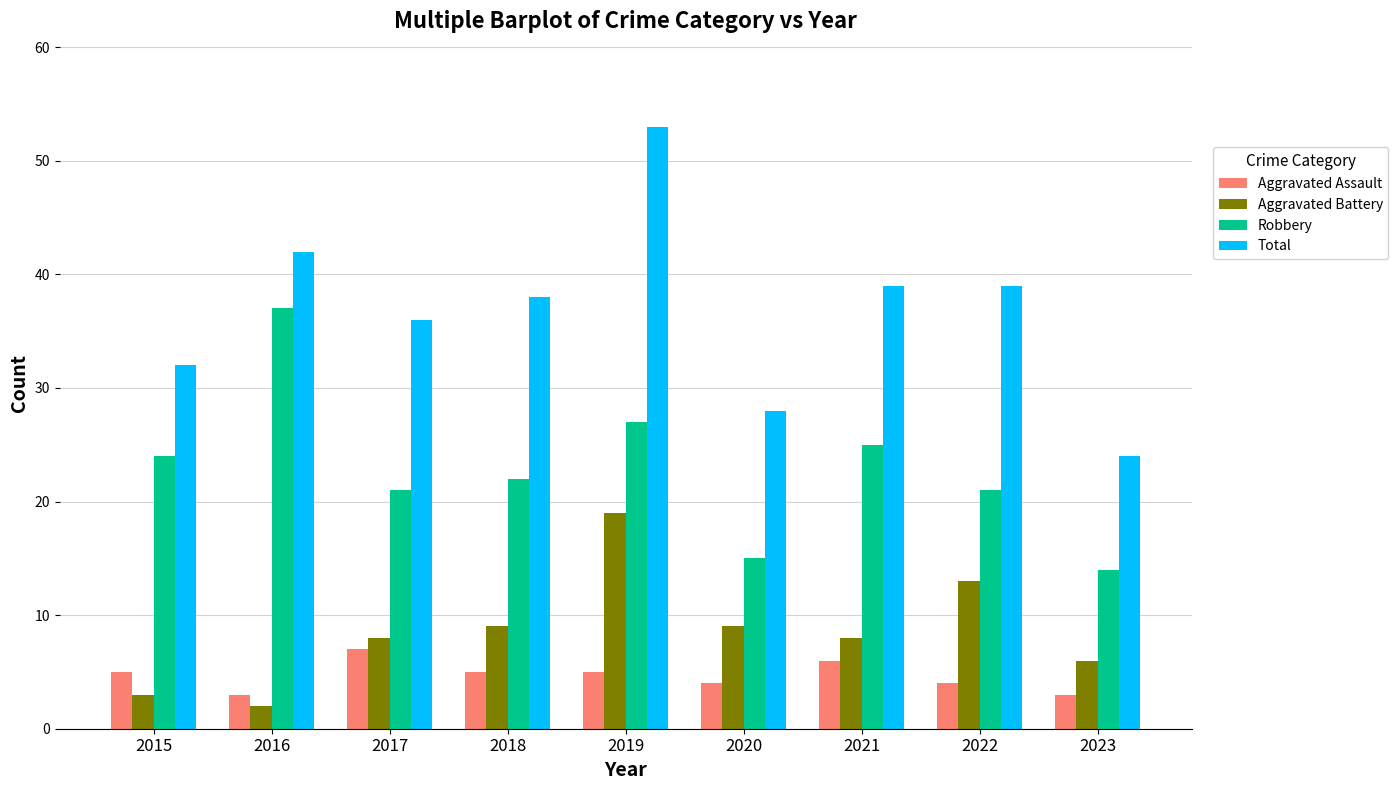

Reading left to right, what are all the values shown in this chart?

Aggravated Assault: 2015=5	2016=3	2017=7	2018=5	2019=5	2020=4	2021=6	2022=4	2023=3
Aggravated Battery: 2015=3	2016=2	2017=8	2018=9	2019=19	2020=9	2021=8	2022=13	2023=6
Robbery: 2015=24	2016=37	2017=21	2018=22	2019=27	2020=15	2021=25	2022=21	2023=14
Total: 2015=32	2016=42	2017=36	2018=38	2019=53	2020=28	2021=39	2022=39	2023=24